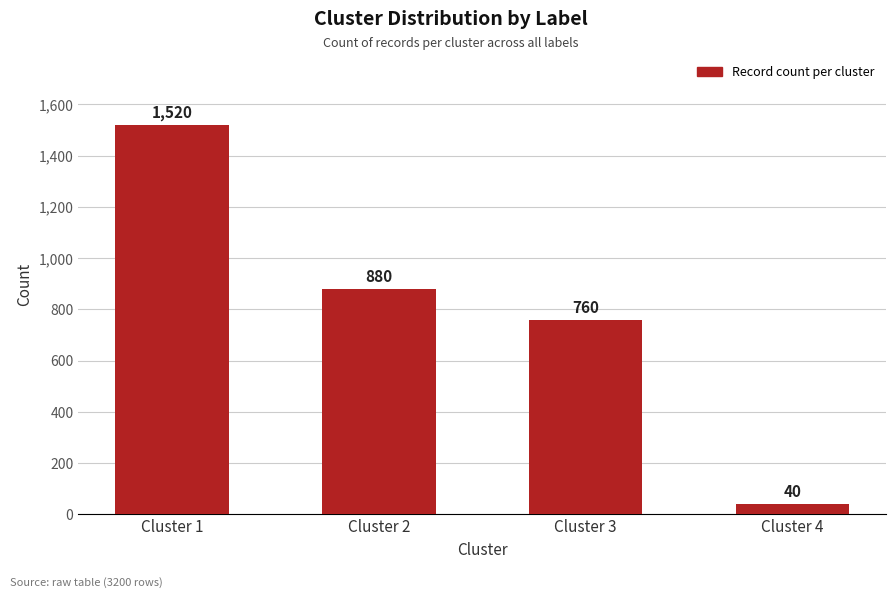

What is the value of the 1st bar from the left?

1520